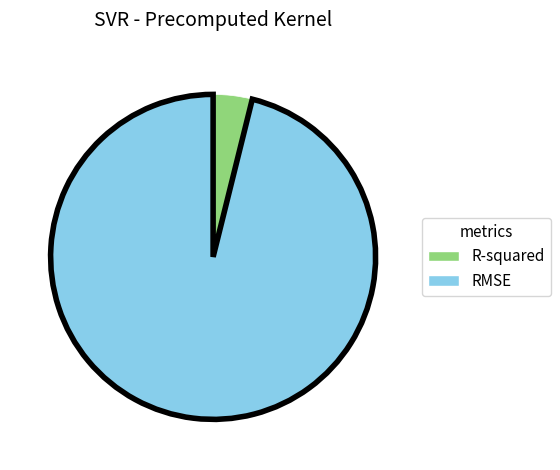

What is the majority slice?

RMSE